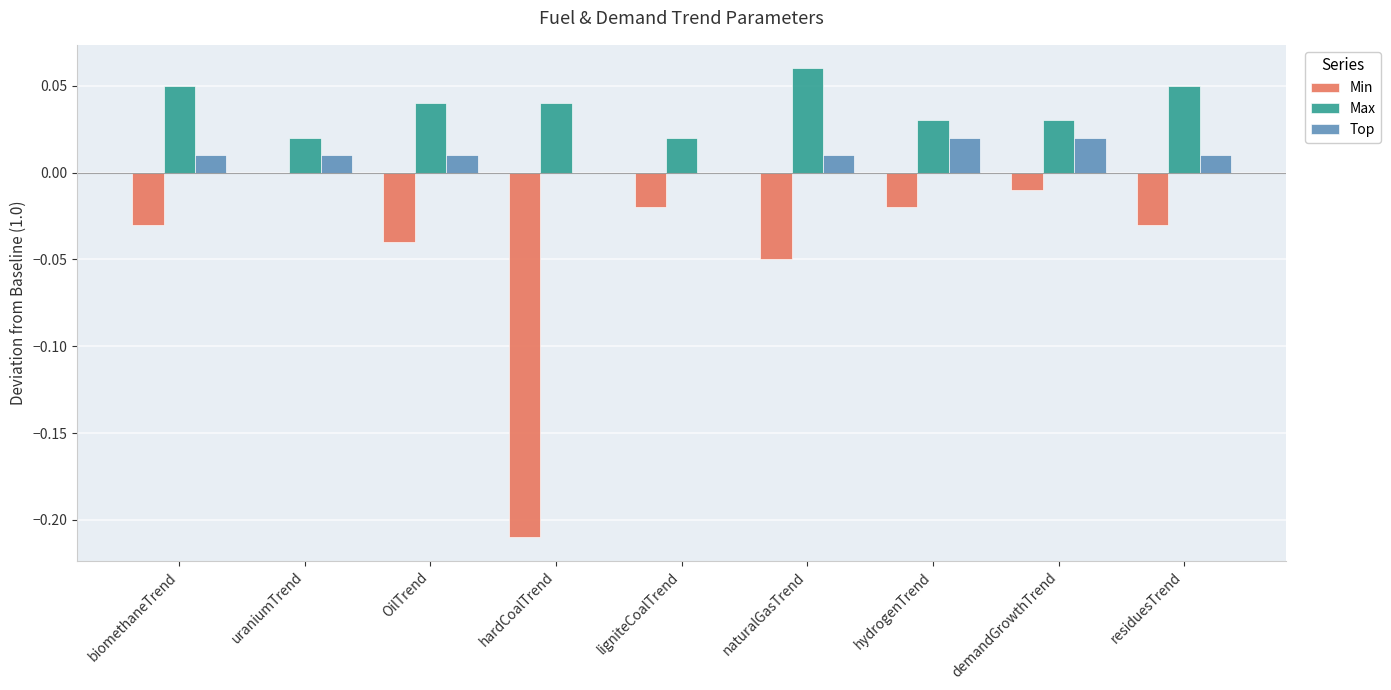

At which category is the sum across all series the highest?

demandGrowthTrend